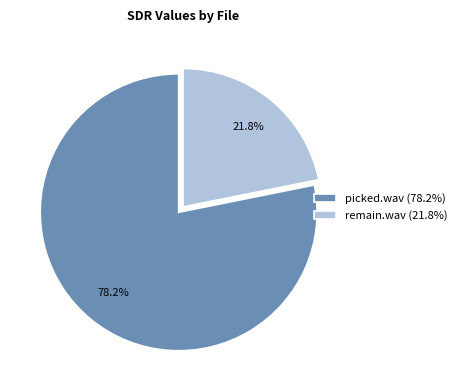

Does remain.wav account for over 50% of the chart?

No